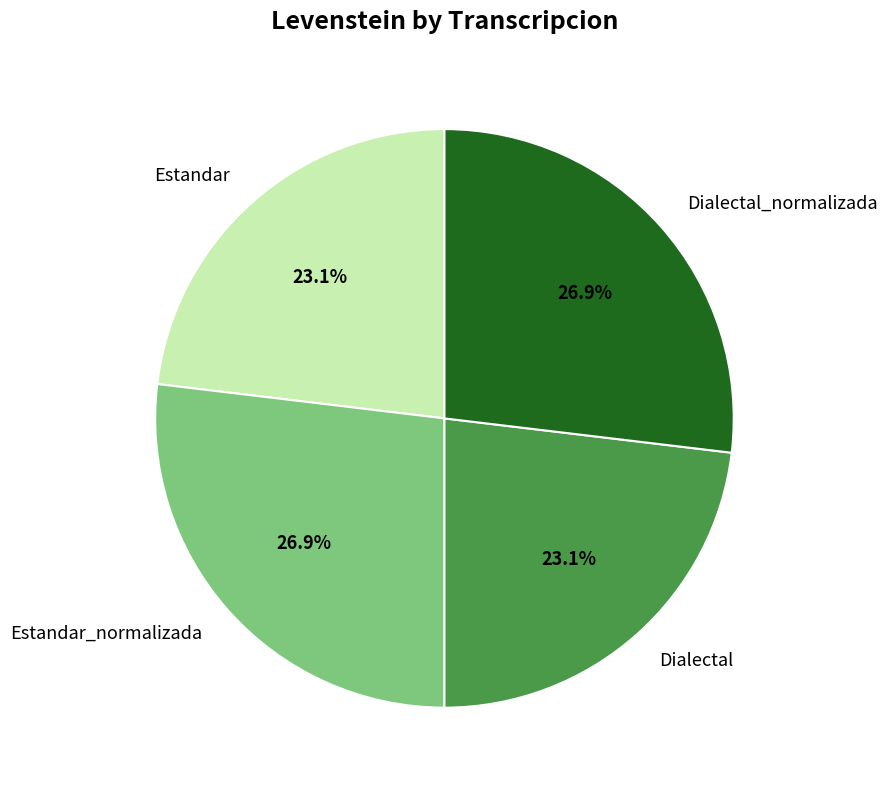

Approximately how many times larger is the value at Estandar_normalizada compared to Dialectal?

1.2